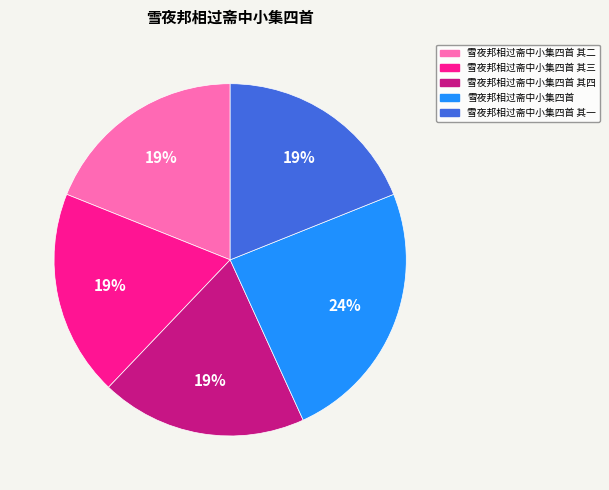

To the nearest percent, what is the average slice percentage?

20%